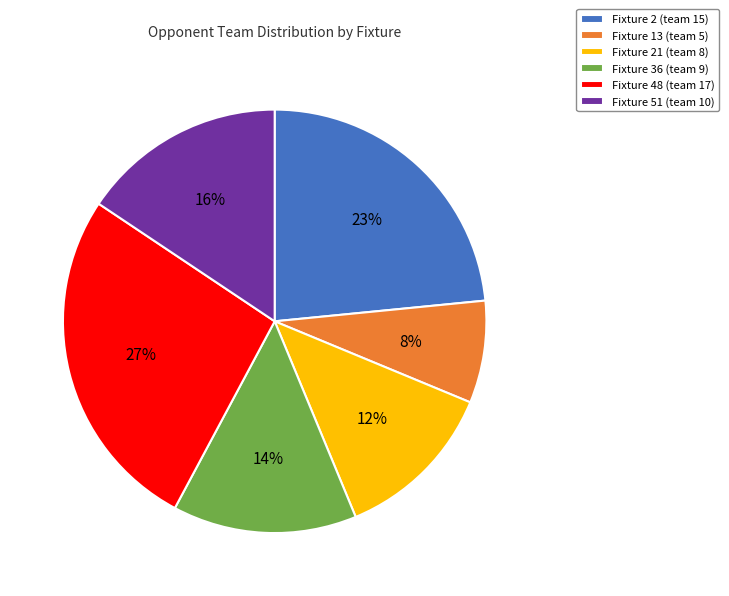

To the nearest percent, what is the difference between the largest and smallest slice percentages?

19%